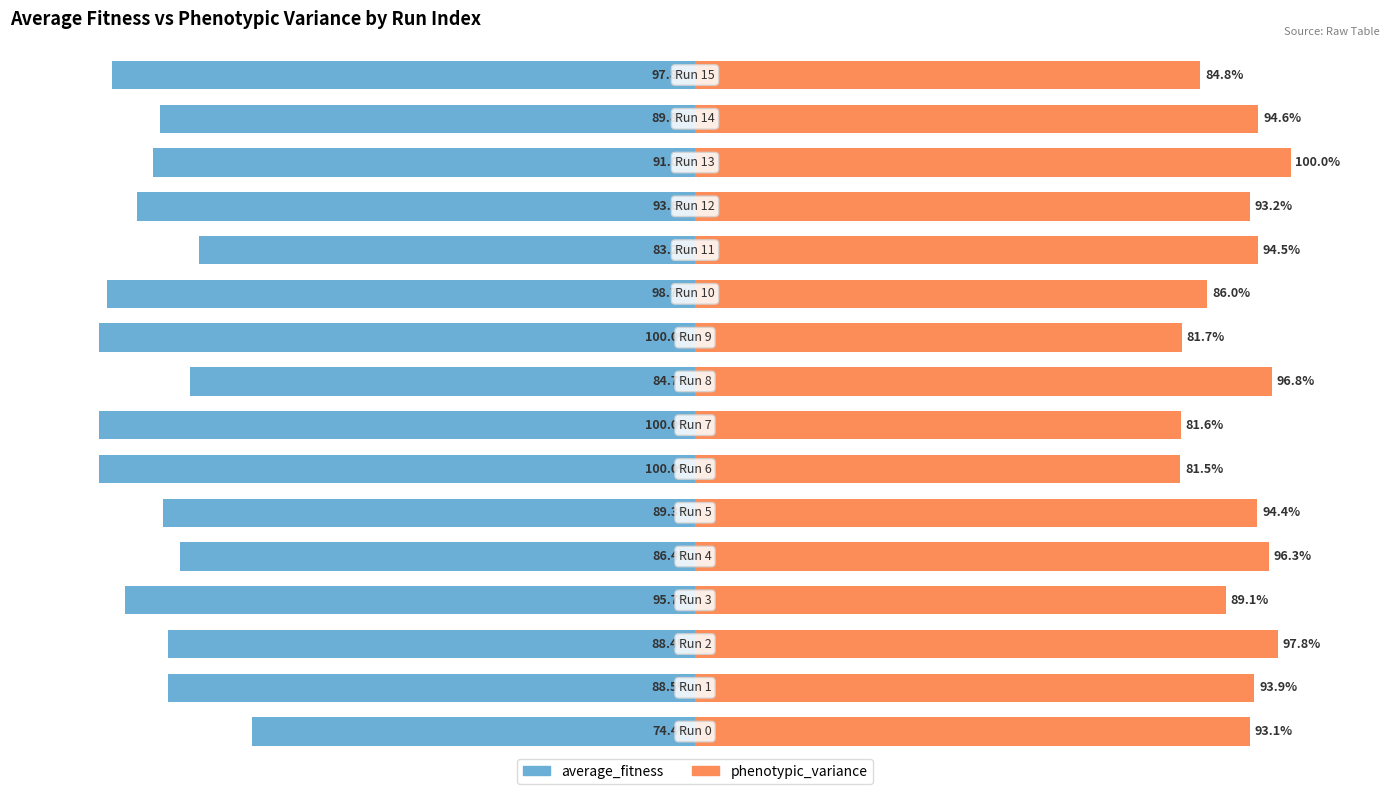

At how many categories does at least one series exceed 3?

16